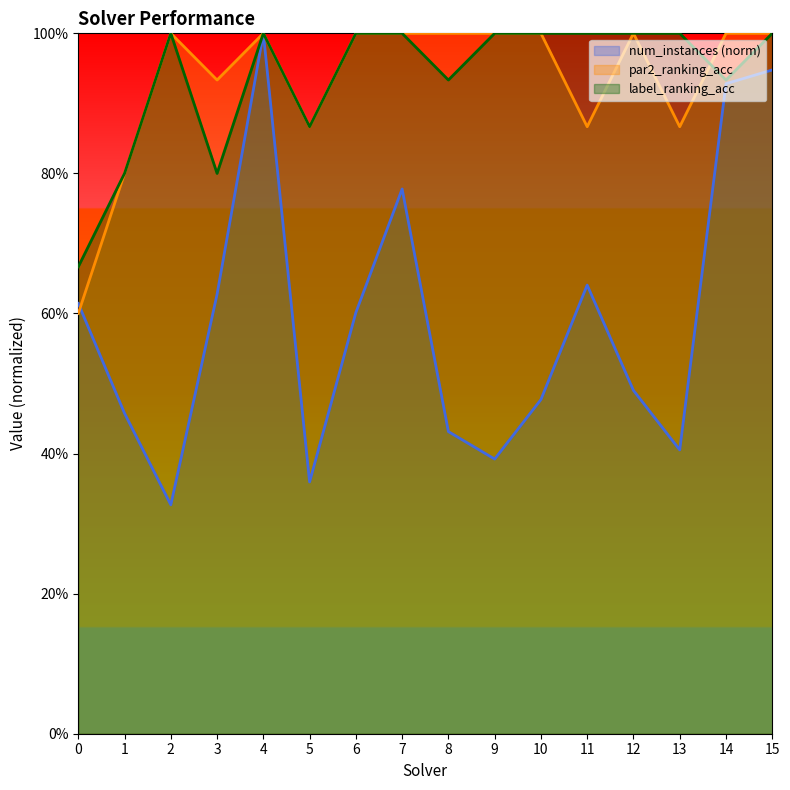

Rank the series at 8 from highest to lowest value.

par2_ranking_acc, label_ranking_acc, num_instances (norm)